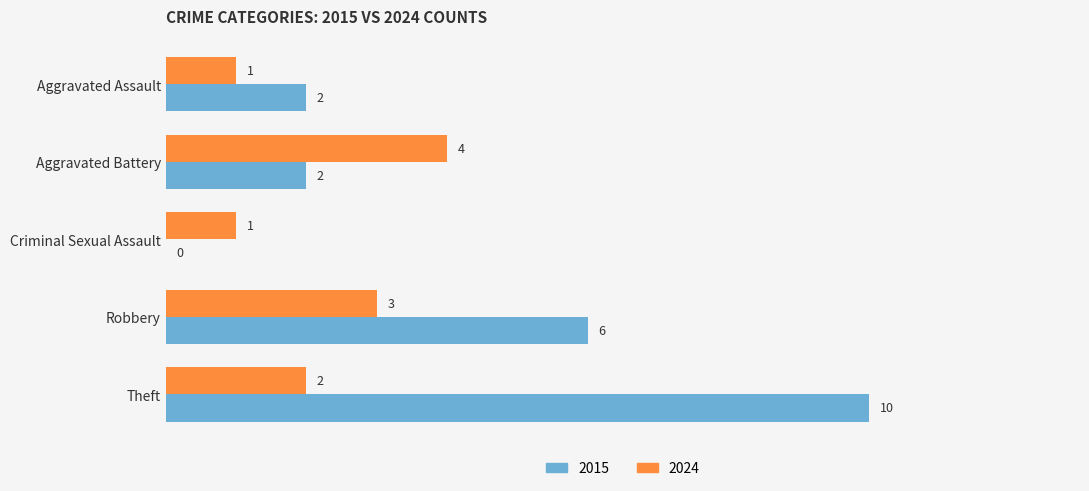

True or false: 2015 has a value of 1 at Aggravated Battery.

False